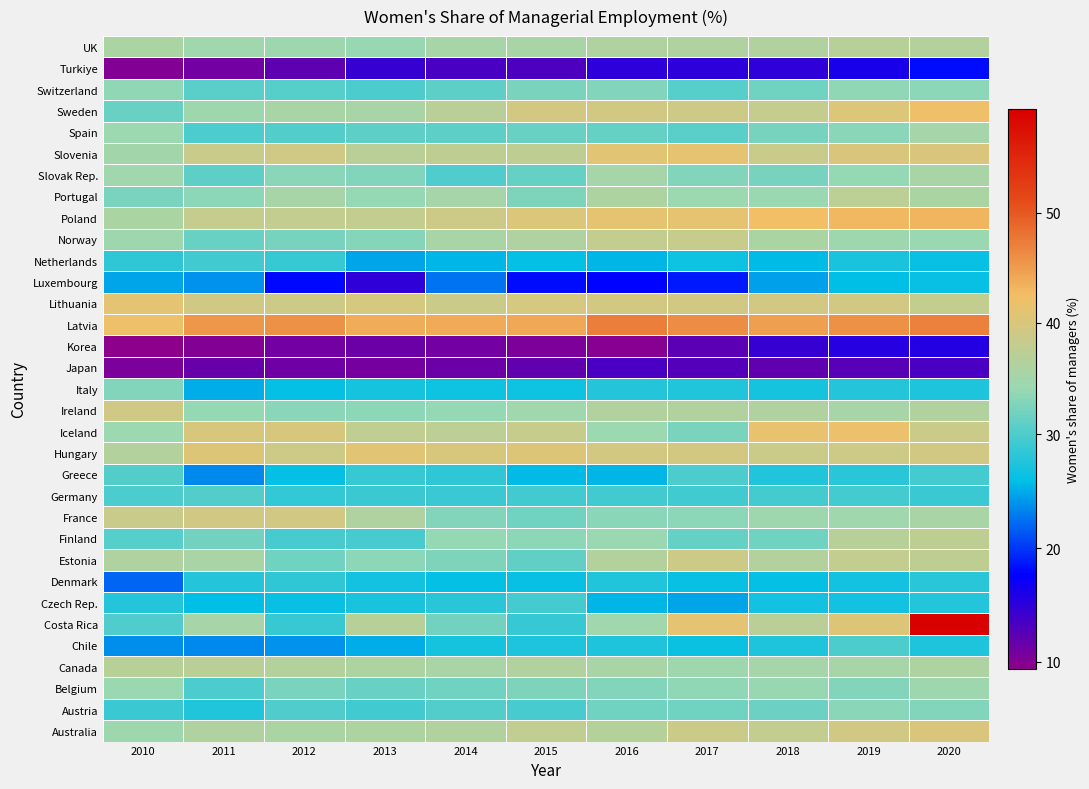

Which has a higher value, 2016 or 2014?

2016